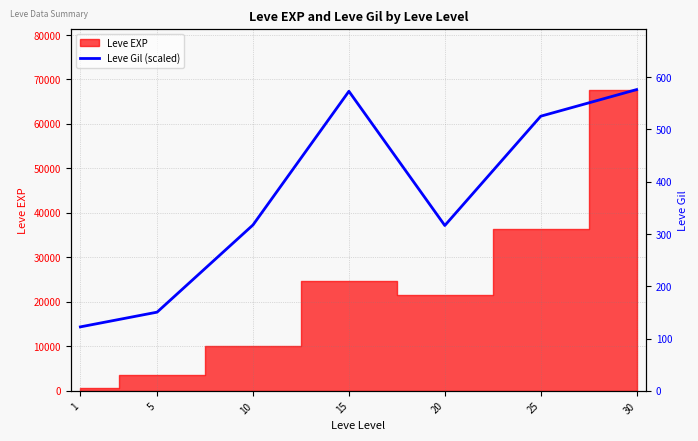

The value at 1 is 22724.9. True or false?

False